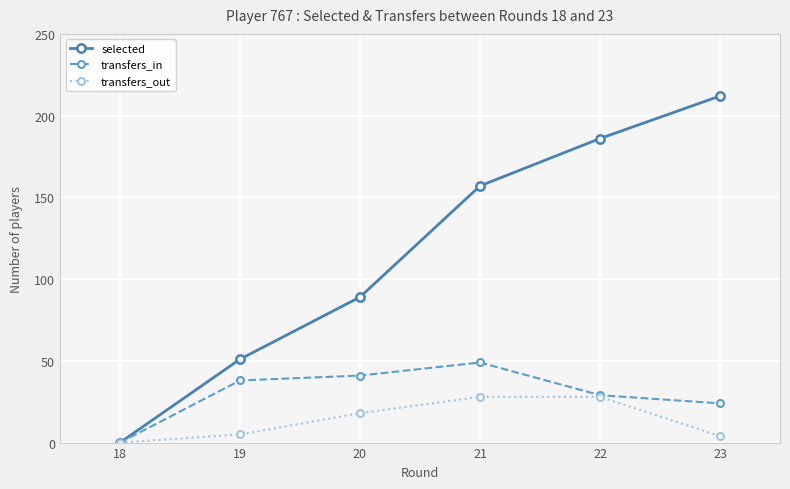

How many distinct data groups are displayed?

3